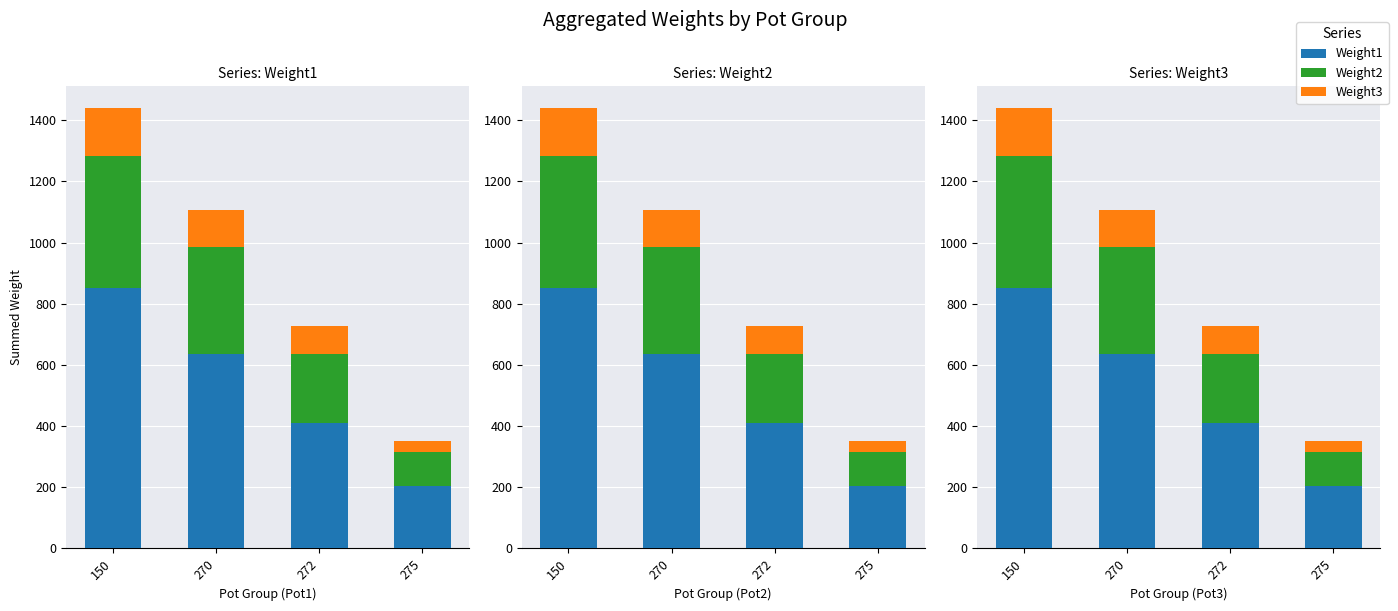

What is the average value of the Weight1 series?

525